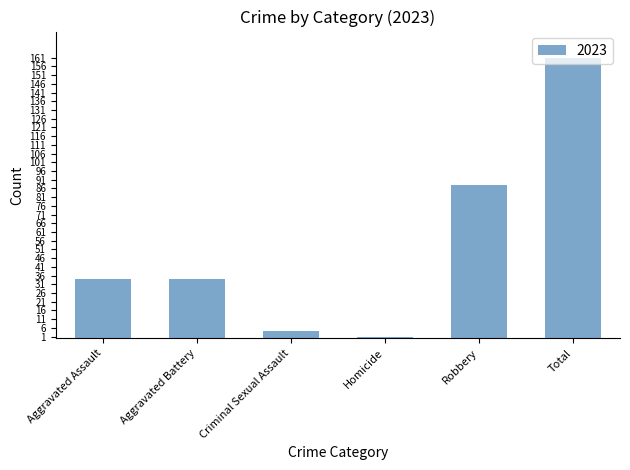

How many categories are shown in the chart?

6